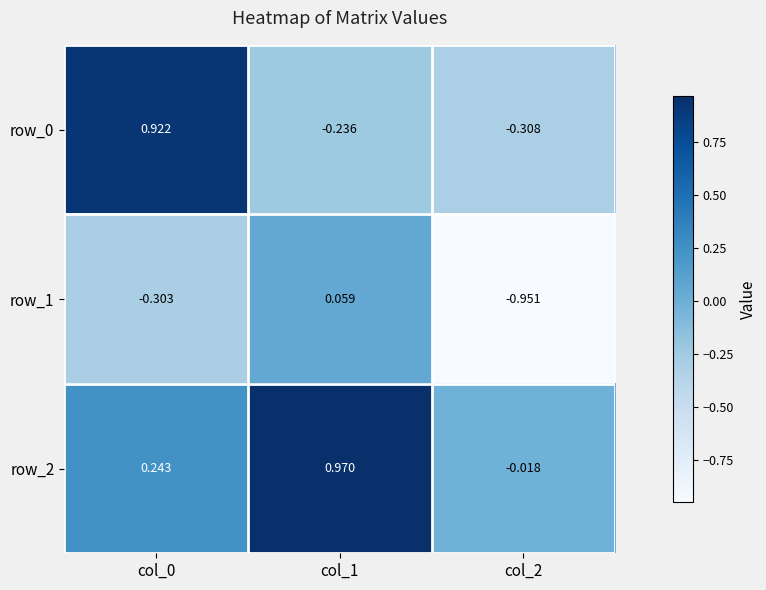

What is the spread (max minus min) of values at col_1?

1.2